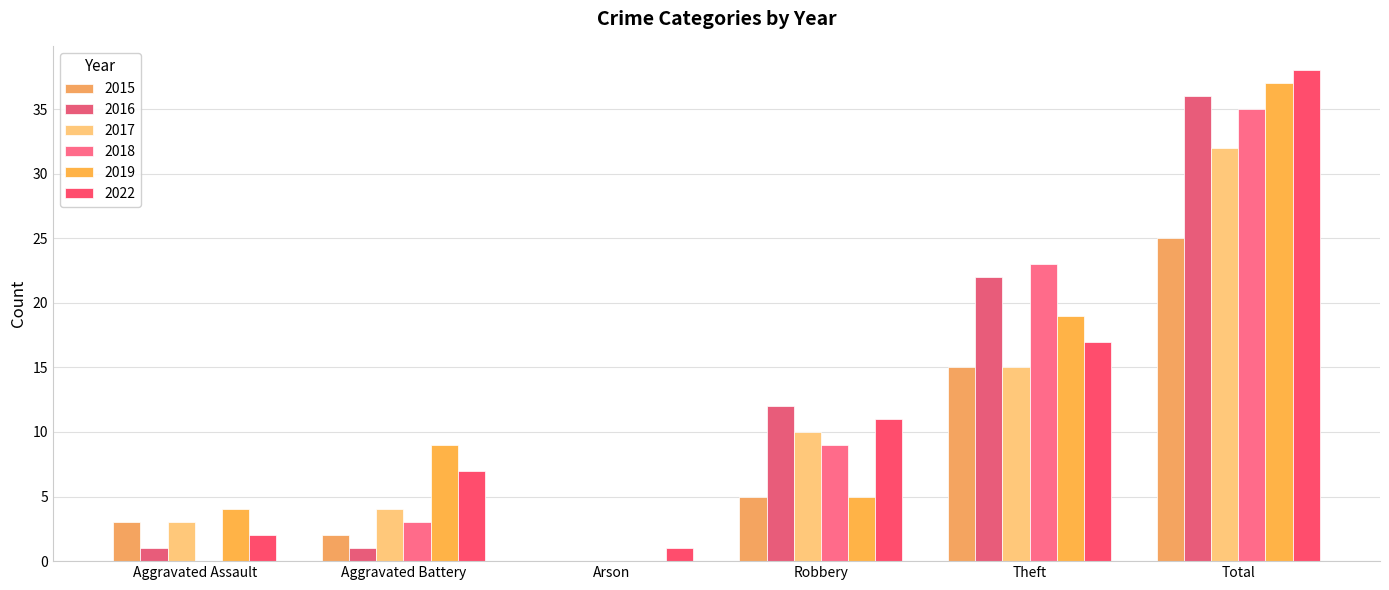

How many categories are shown in the chart?

6